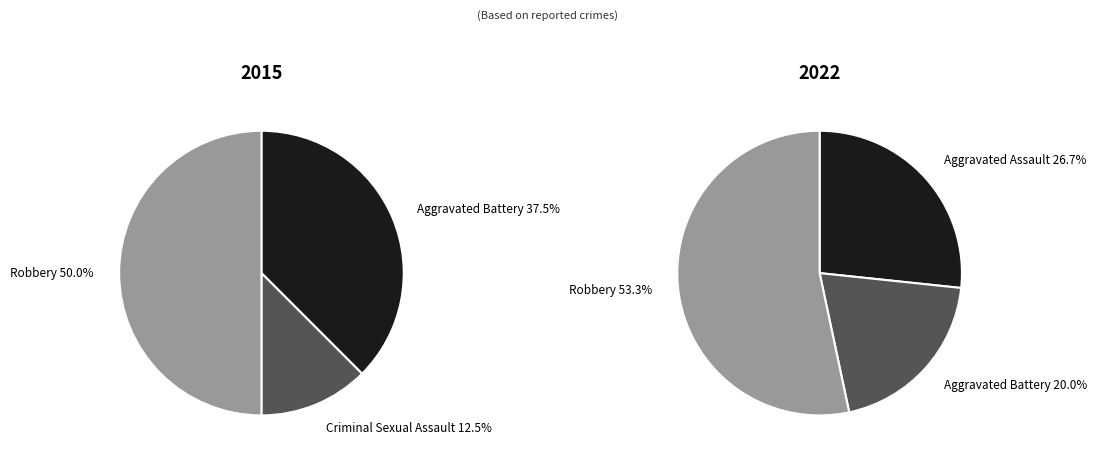

What percentage do values_2015 and 3 together represent?

50.0%